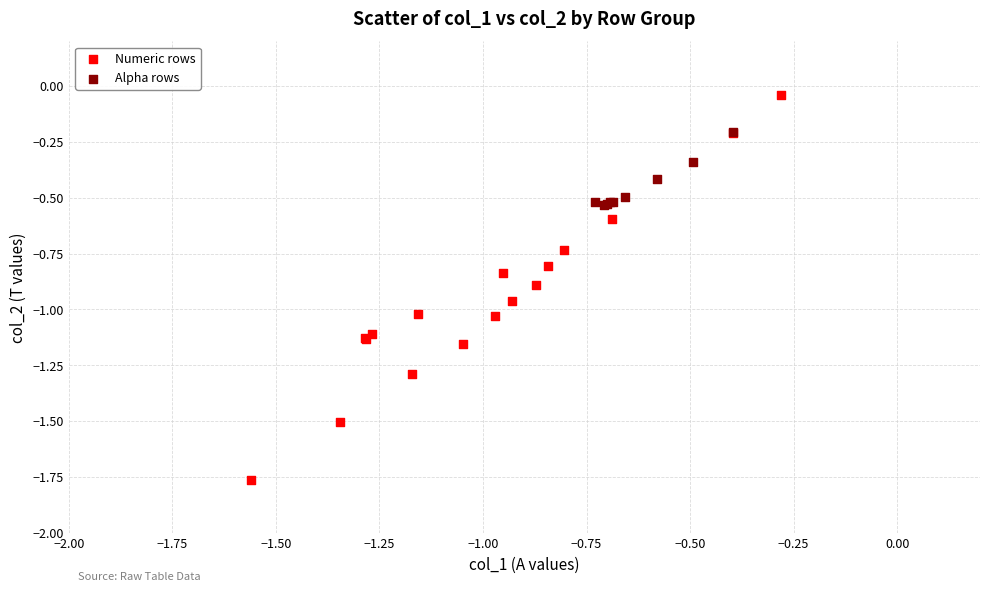

What are all the series names shown in the legend?

Numeric rows, Alpha rows